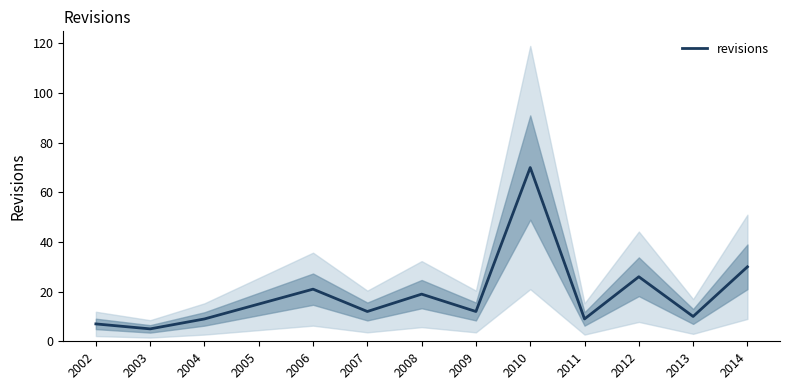

What is the greatest value displayed?

70